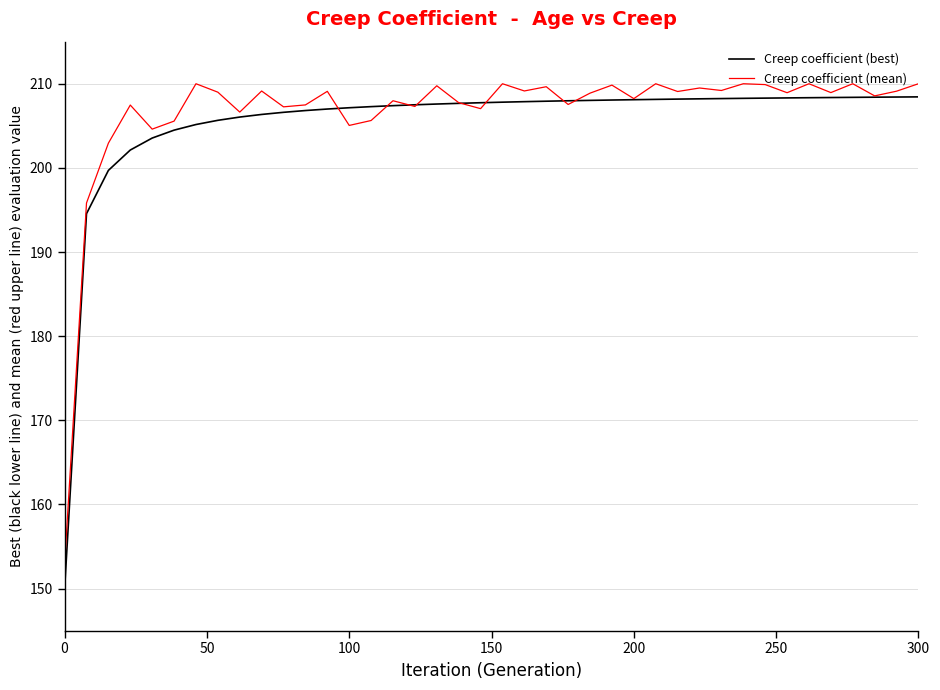

Which series has the largest range (max minus min)?

Creep coefficient (best)